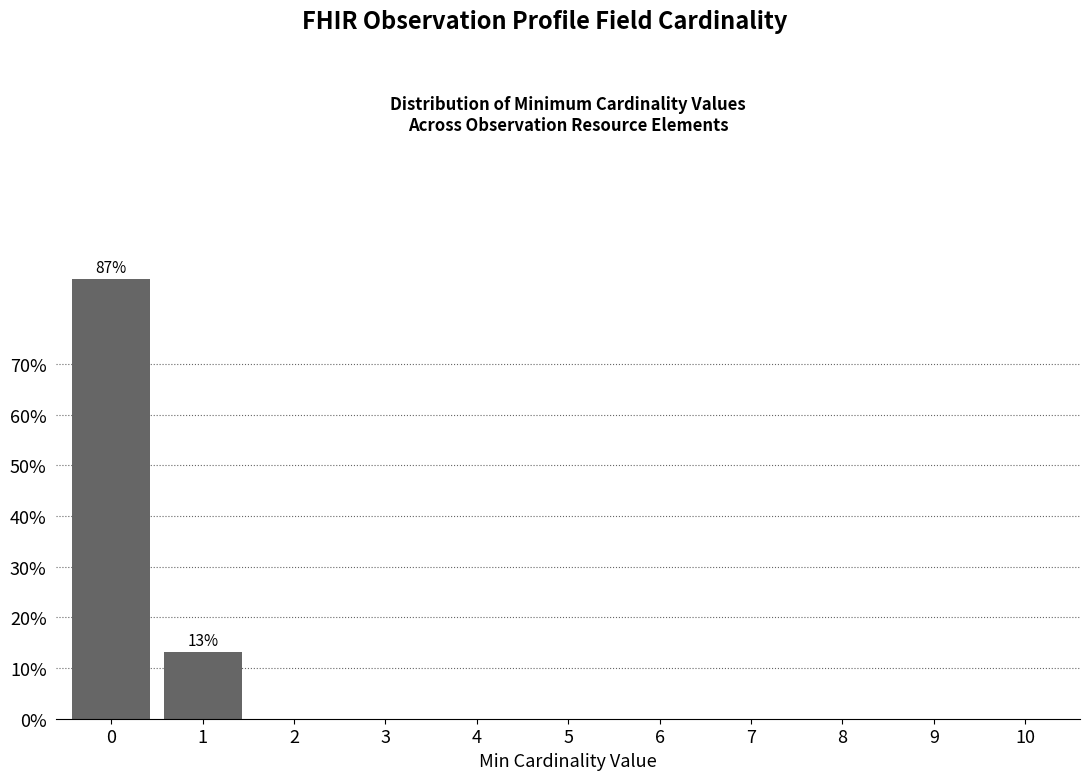

Reading right to left, what are all the values shown in this chart?

10=0.0	9=0.0	8=0.0	7=0.0	6=0.0	5=0.0	4=0.0	3=0.0	2=0.0	1=13.2	0=86.8